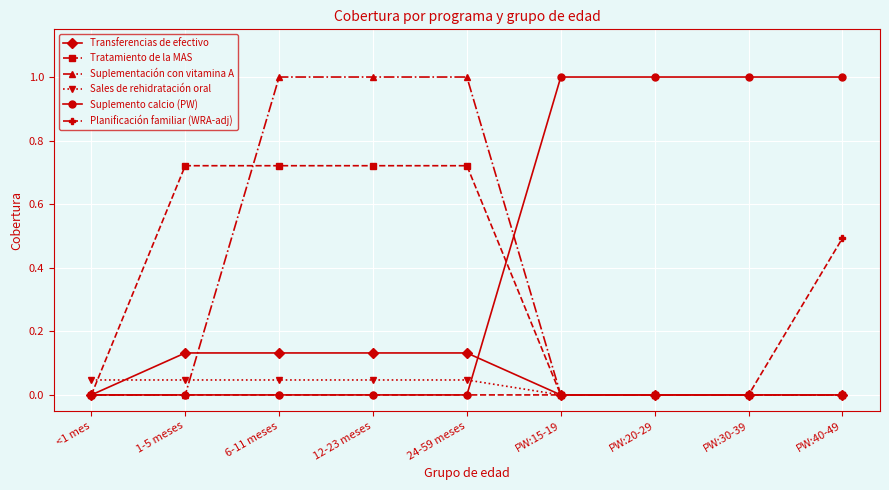

What is the label of the 1st point from the left?

<1 mes